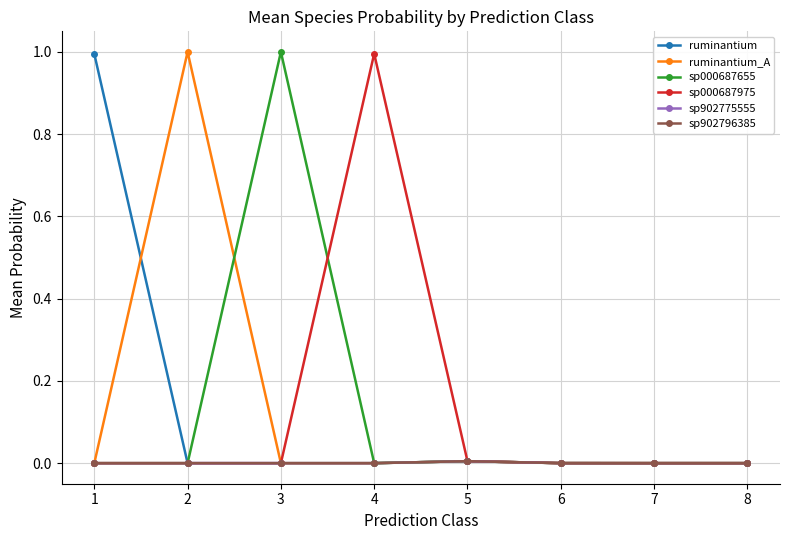

Is it true that sp902796385 equals 0.0 at 6?

False